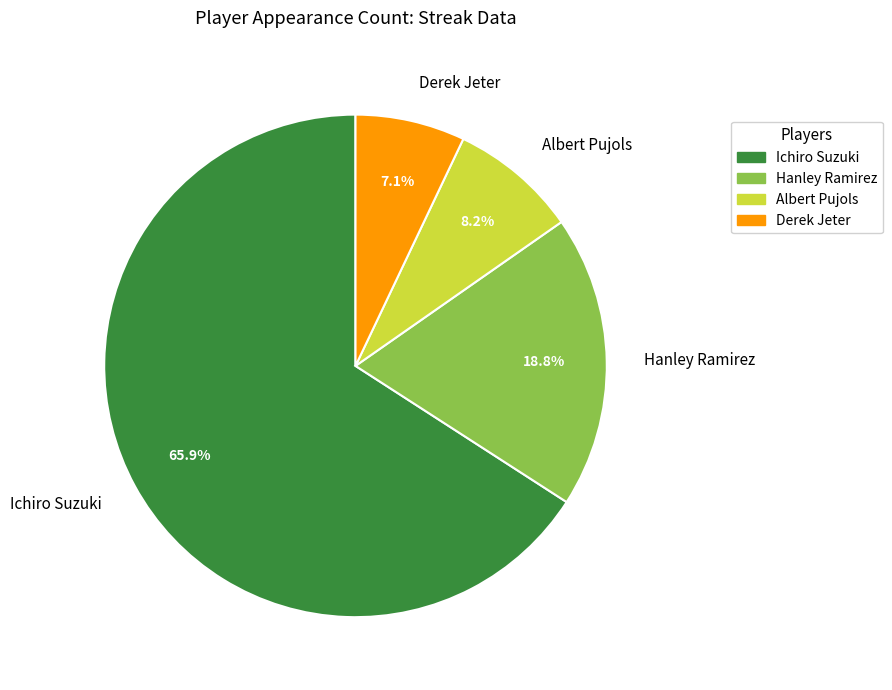

What is the largest slice in the pie chart?

Ichiro Suzuki